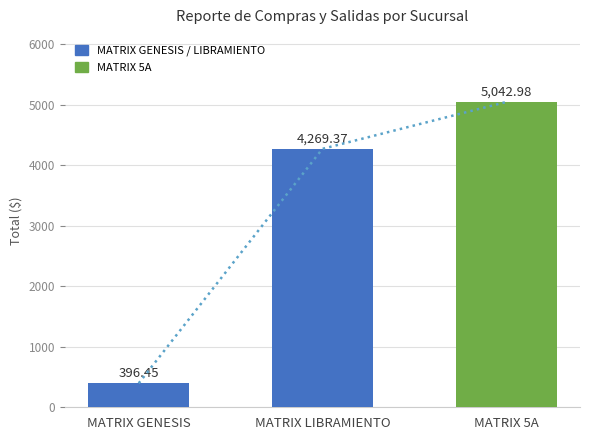

How many bars are there in total?

3